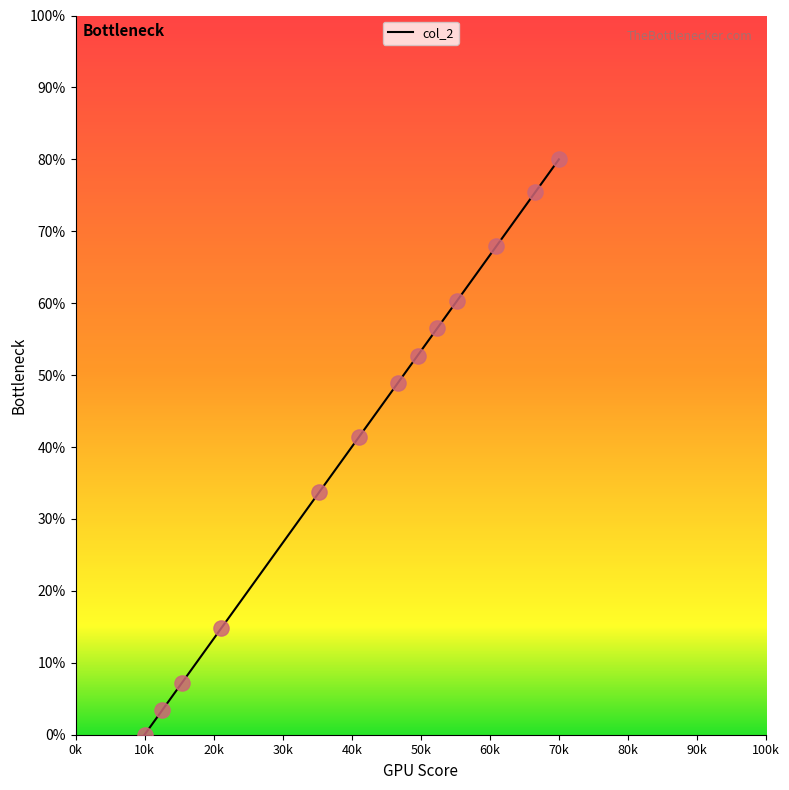

What is the difference between the maximum and minimum values?

80.0